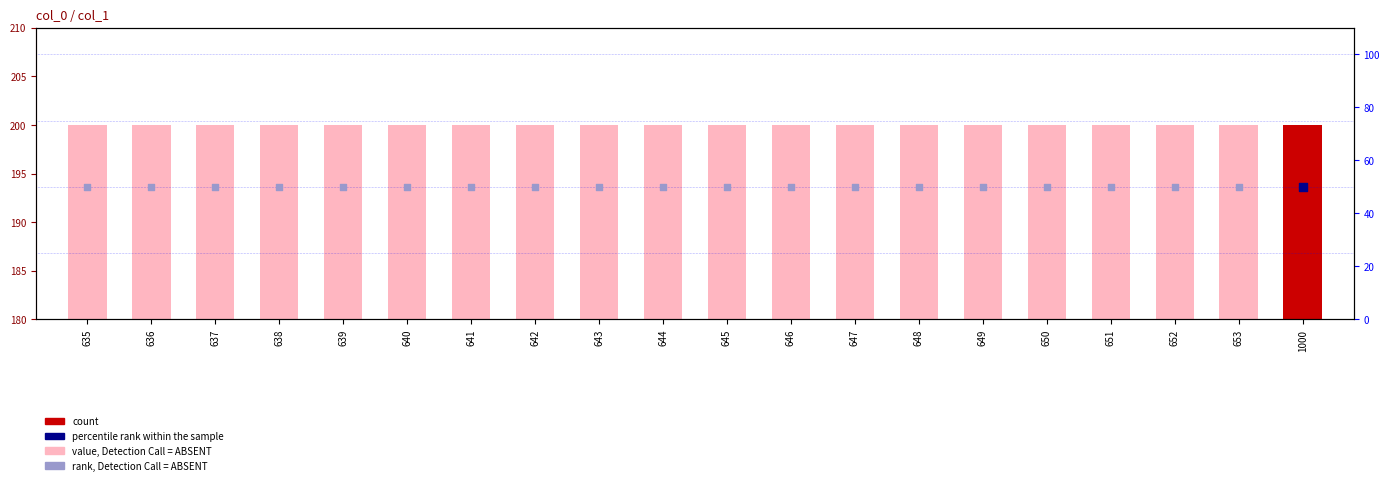

Which series reaches the maximum Y coordinate?

value, Detection Call = ABSENT